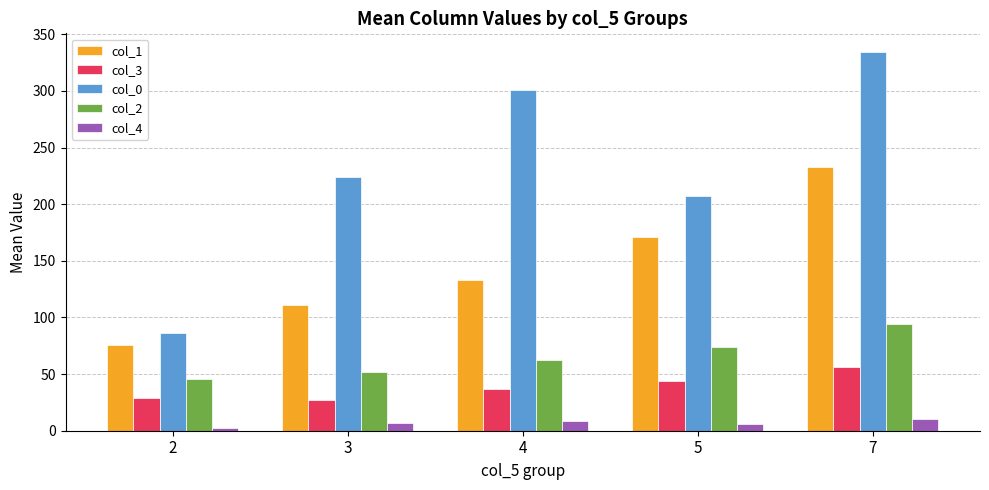

How many data points does each series have?

5